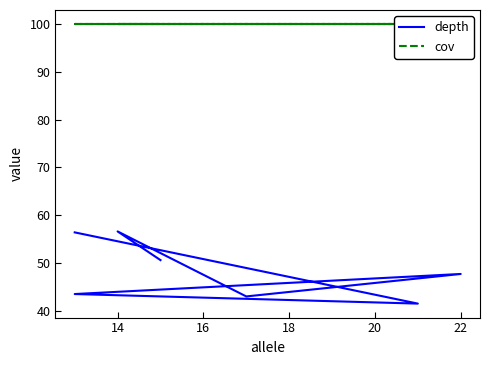

How many categories are shown in the chart?

7